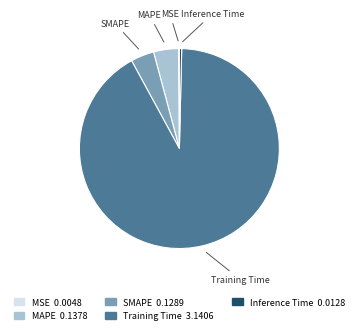

True or false: MAPE accounts for 4% of the total.

True